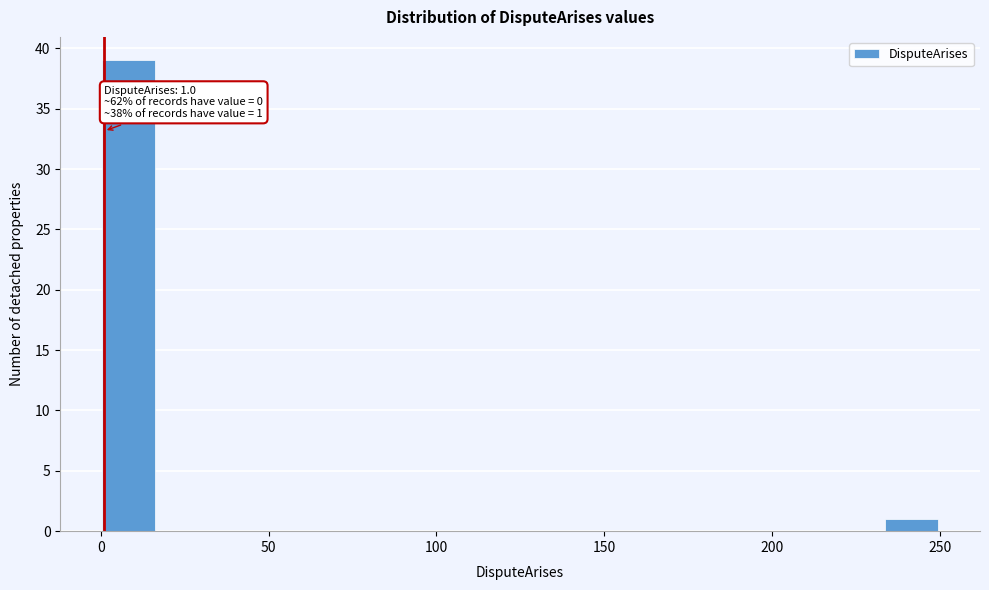

Around what value on the x-axis is the tallest bar? Give the approximate position of its centre, as read against the axis.

10